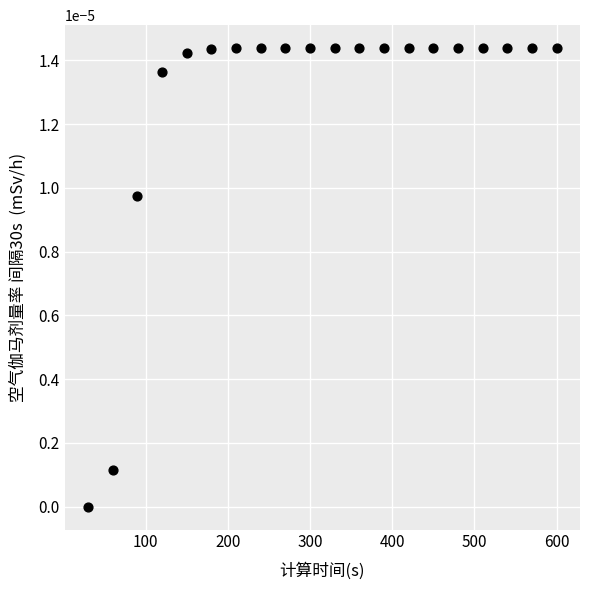

What is the range of X values (max minus min)?

570.0